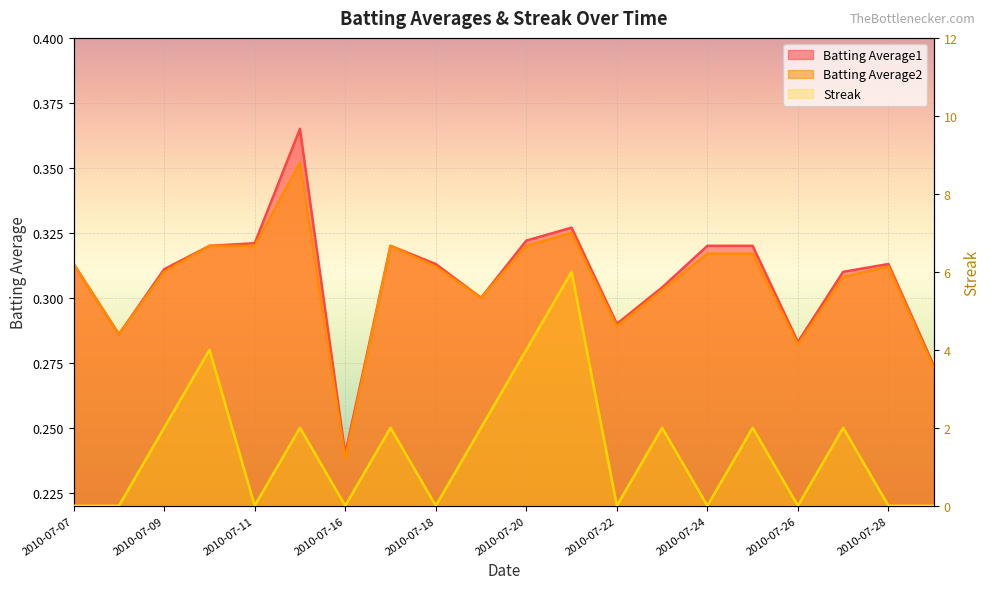

How many data points in Streak are above 2?

3